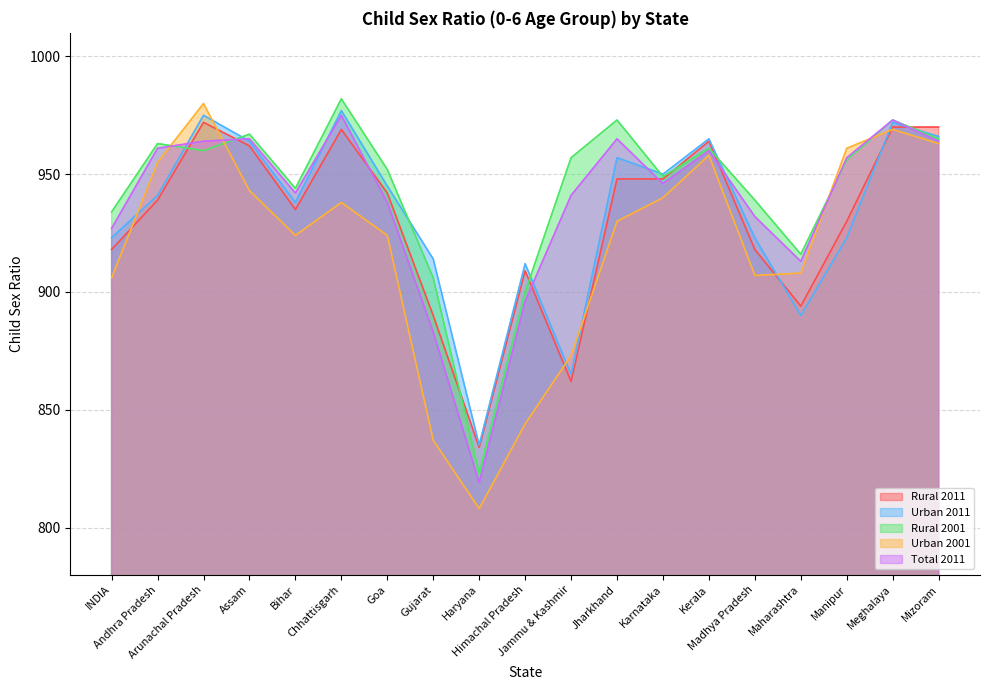

Which series has the largest range (max minus min)?

Urban 2001